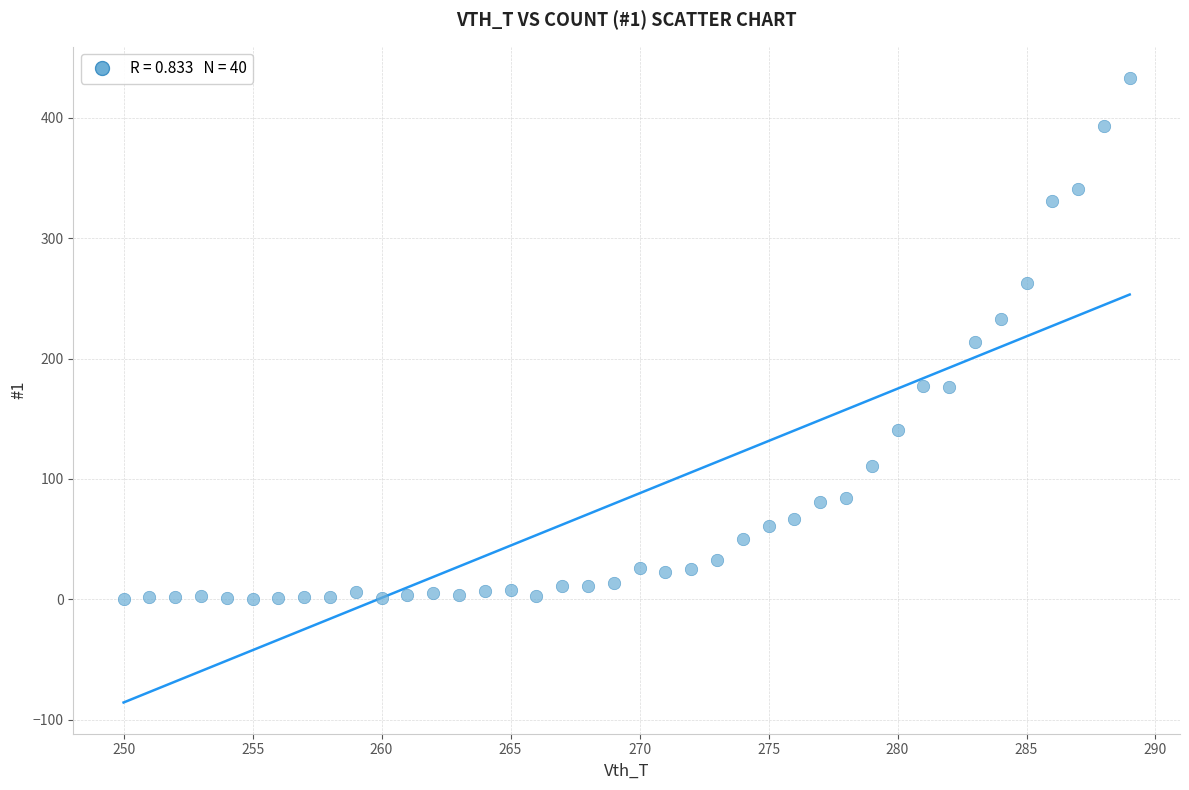

What is the range of X values (max minus min)?

39